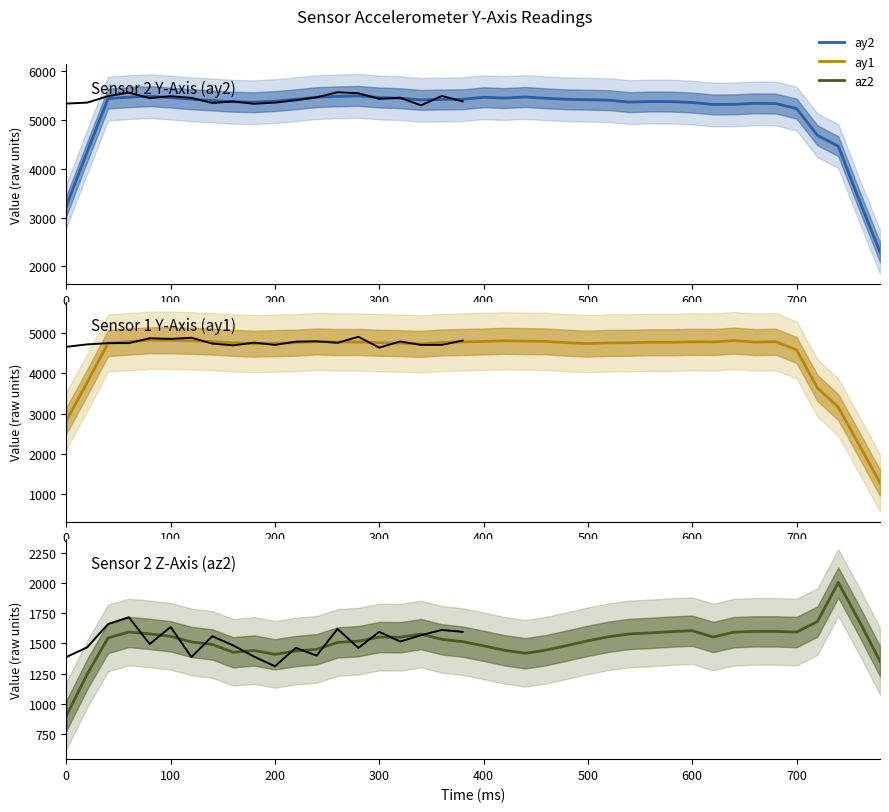

Which label corresponds to the smallest value in the chart?

760